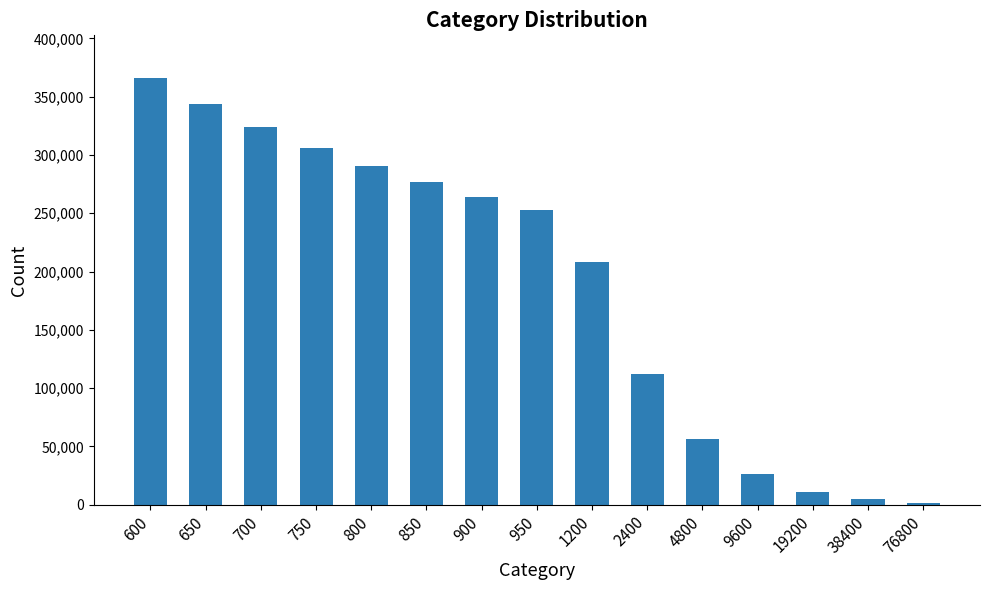

The value at 4800 is 22888. True or false?

False